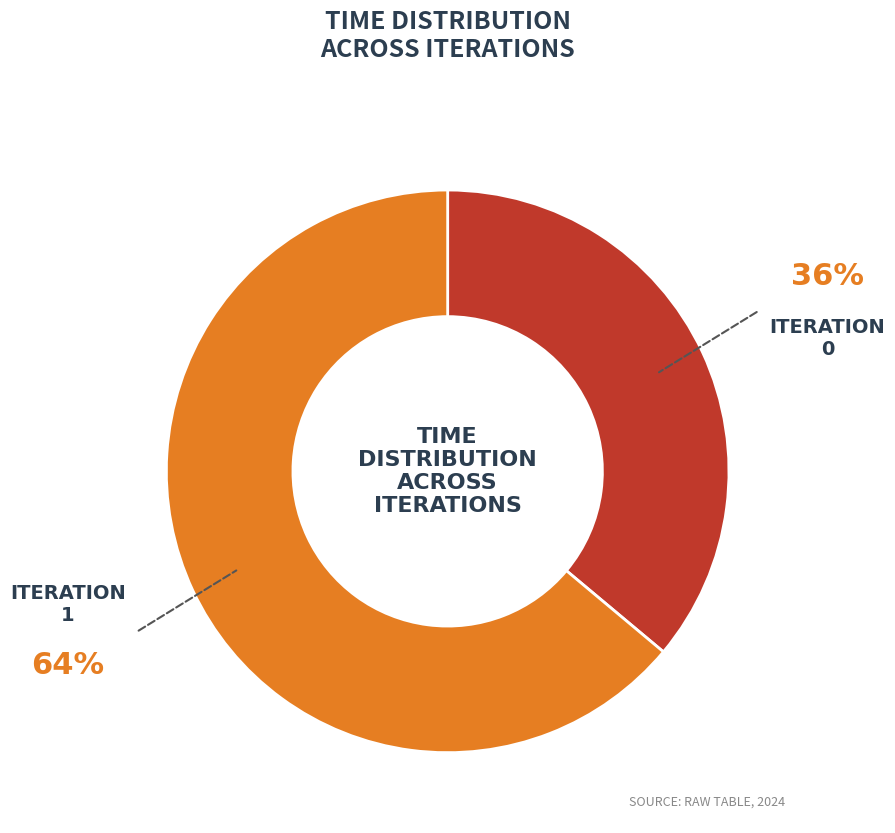

How many slices are in this pie chart?

2